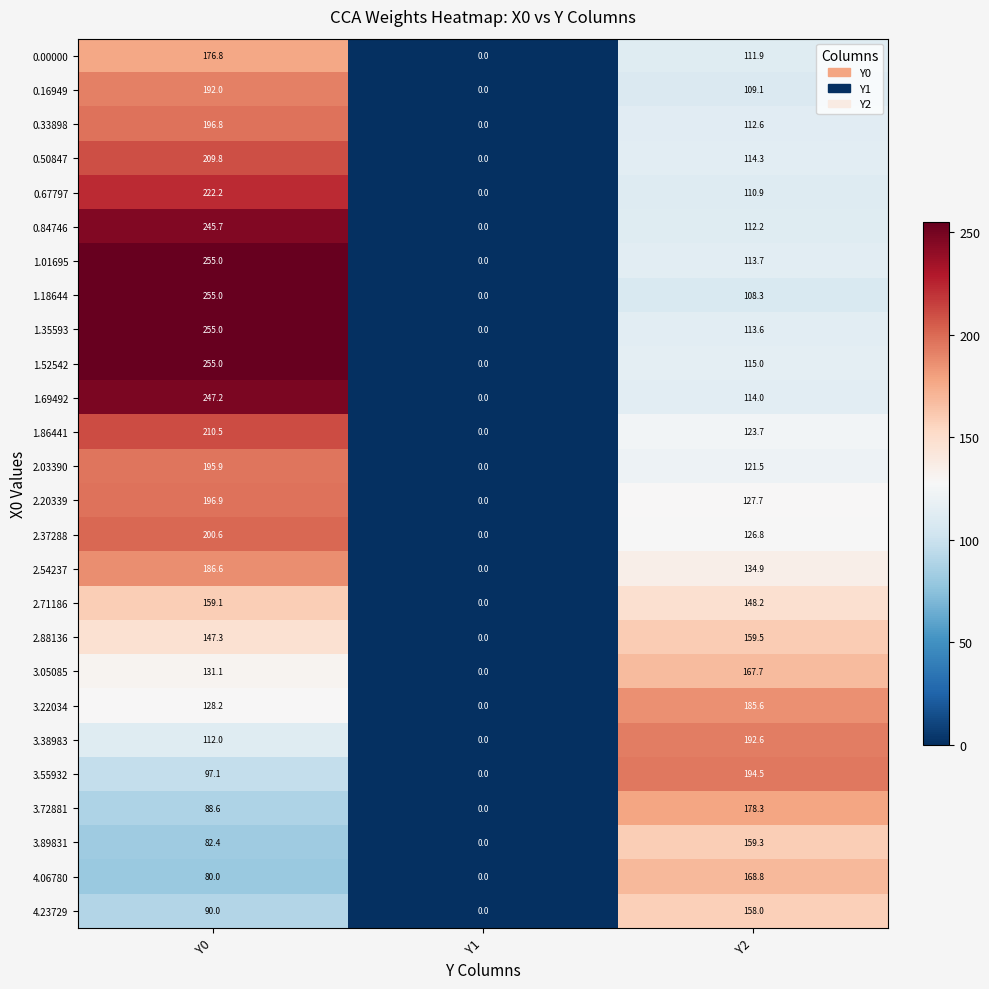

List the labels in order of 2.20339 value, largest first.

Y0, Y2, Y1